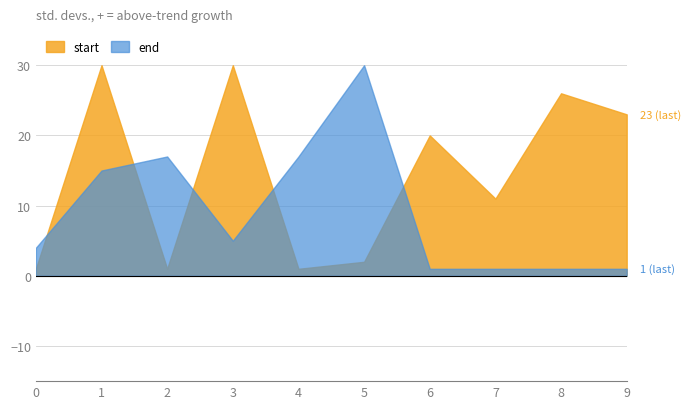

The value of start at 5 is 2. True or false?

True